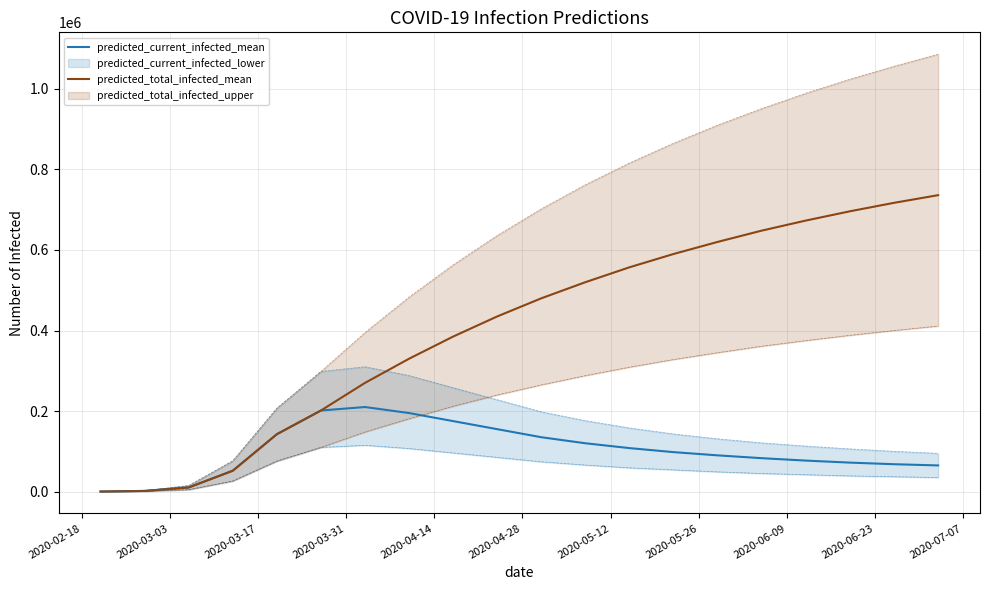

What is the highest value of the predicted_current_infected_mean series?

210000